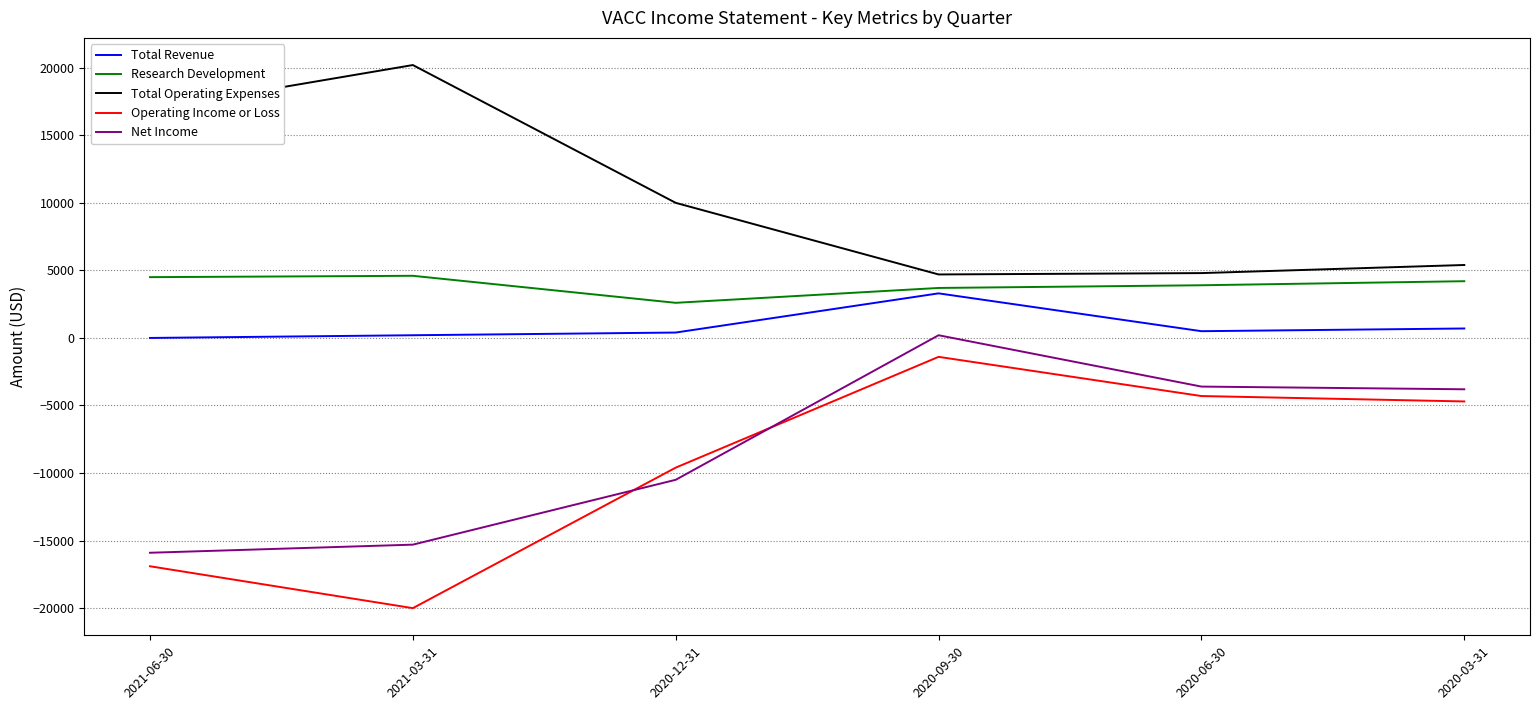

At which label is Total Operating Expenses closest to 12450?

2020-12-31